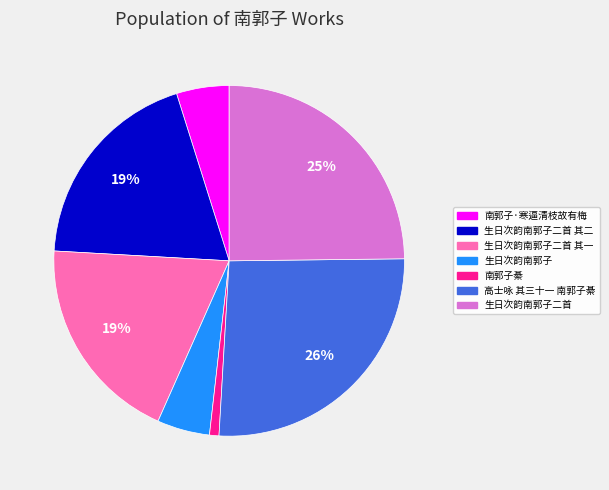

How many slices are in this pie chart?

7